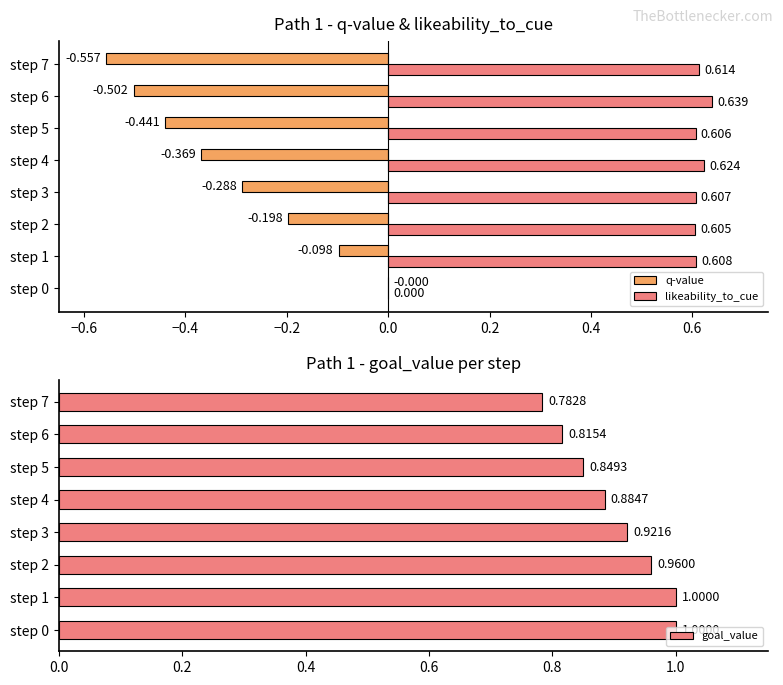

What is the maximum value for goal_value?

1.0